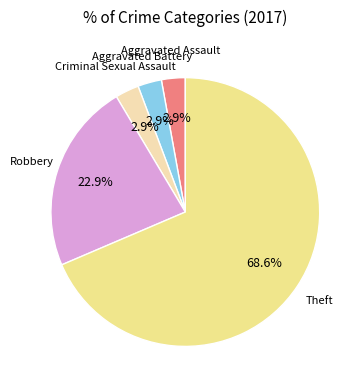

To the nearest percent, what is the average slice percentage?

20%